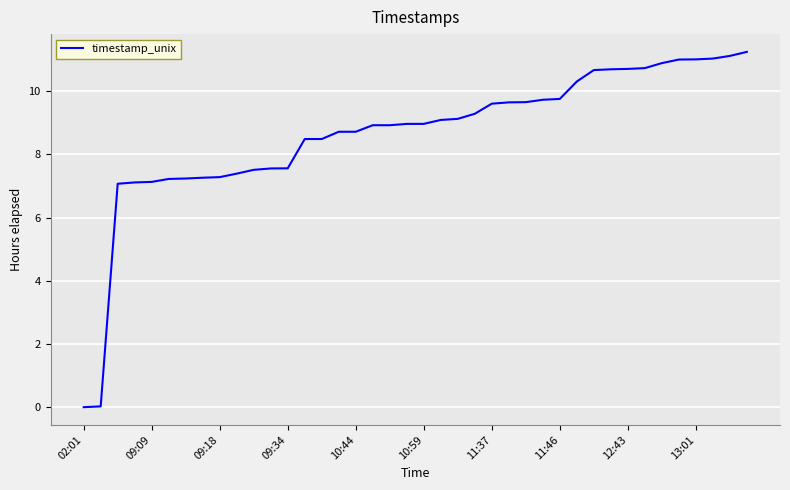

What is the difference between the second highest and minimum values?

11.1